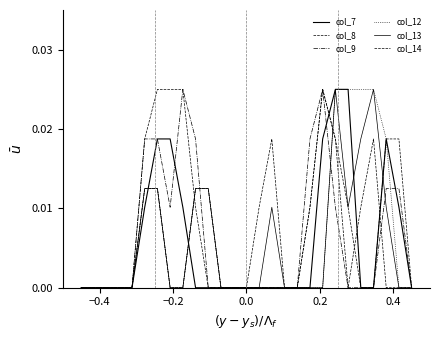

Does the chart display data point markers on the line(s)?

No